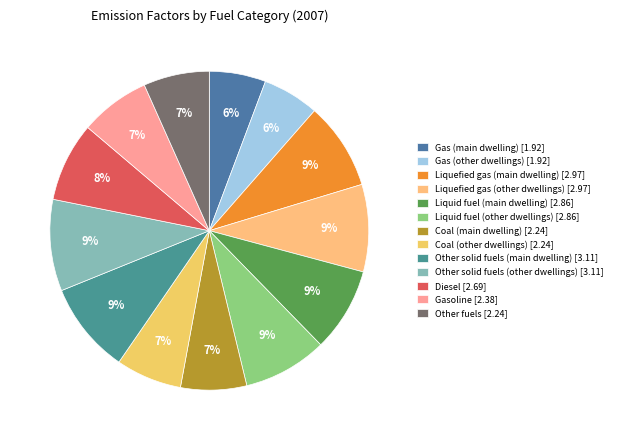

Does Liquid fuel (main dwelling) represent more than half of the total?

No